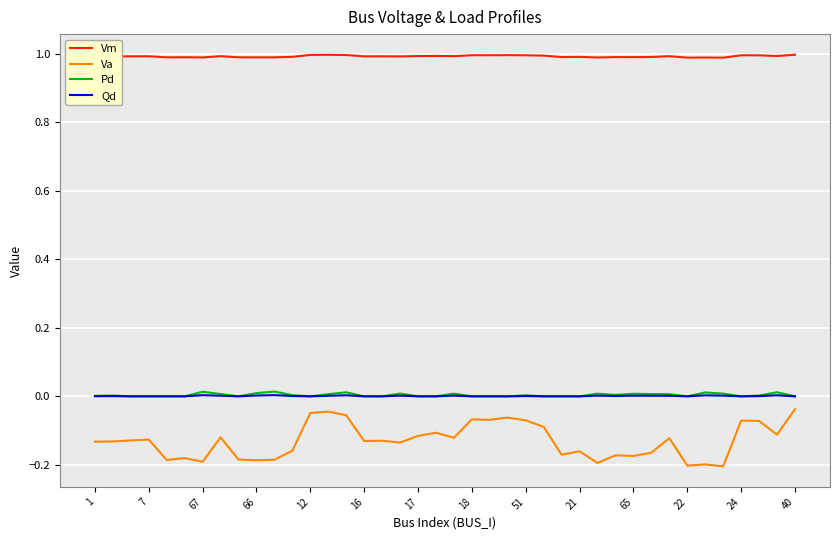

True or false: Qd and Va cross at least once.

False